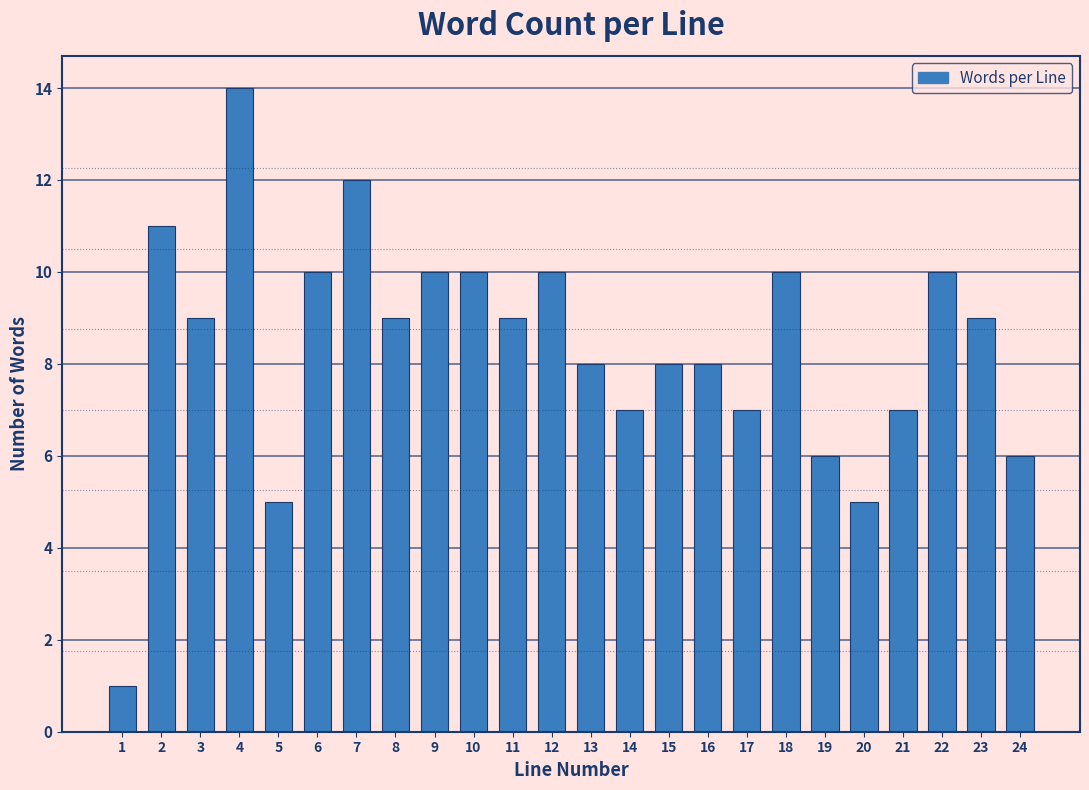

Reading left to right, list all the values displayed in this chart.

1=1	2=11	3=9	4=14	5=5	6=10	7=12	8=9	9=10	10=10	11=9	12=10	13=8	14=7	15=8	16=8	17=7	18=10	19=6	20=5	21=7	22=10	23=9	24=6